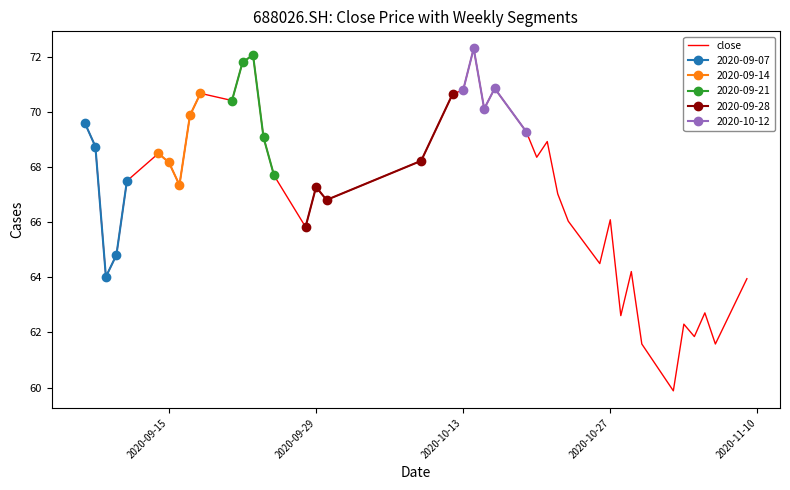

What is the average value?

67.1